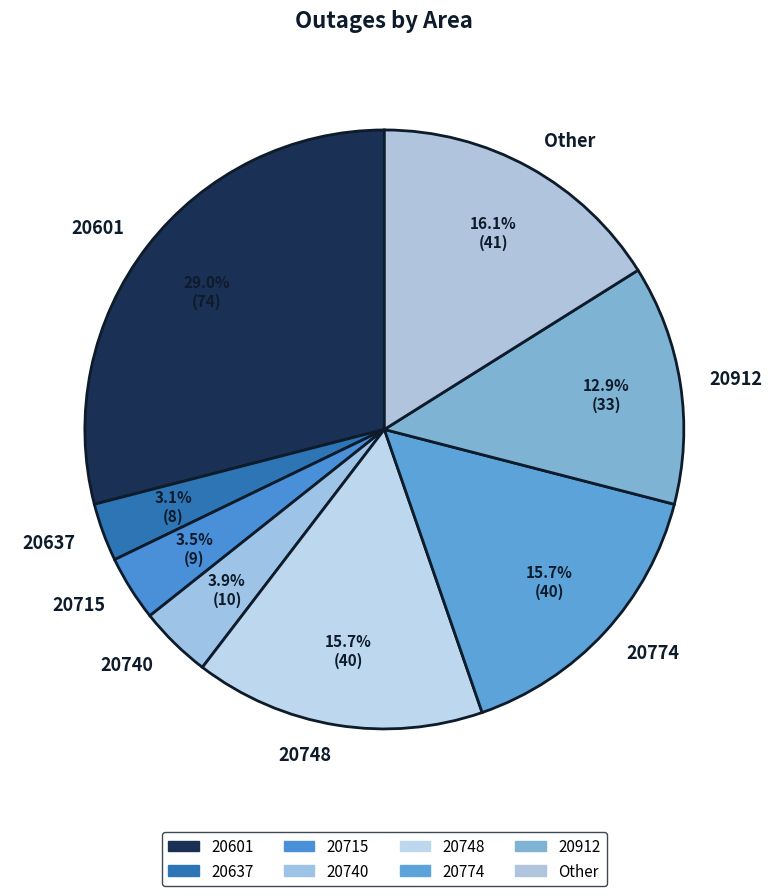

Which has a higher value, 20601 or 20740?

20601